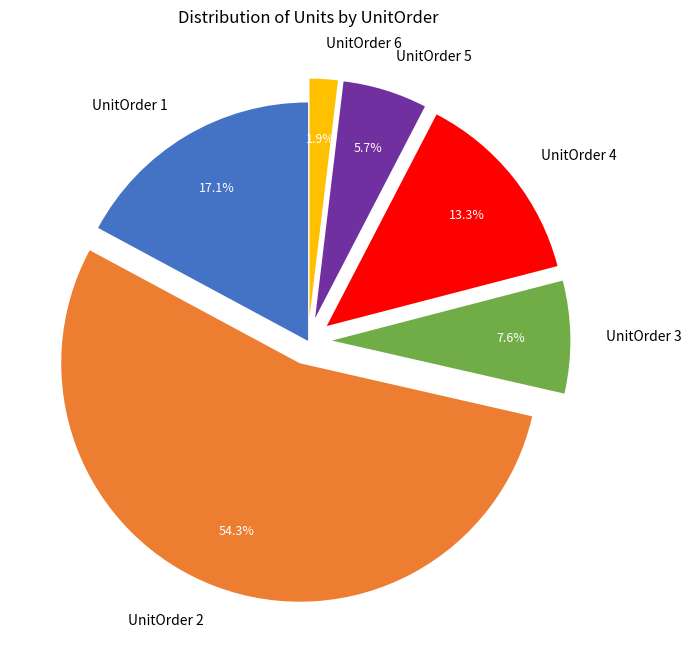

True or false: UnitOrder 2 accounts for 68% of the total.

False